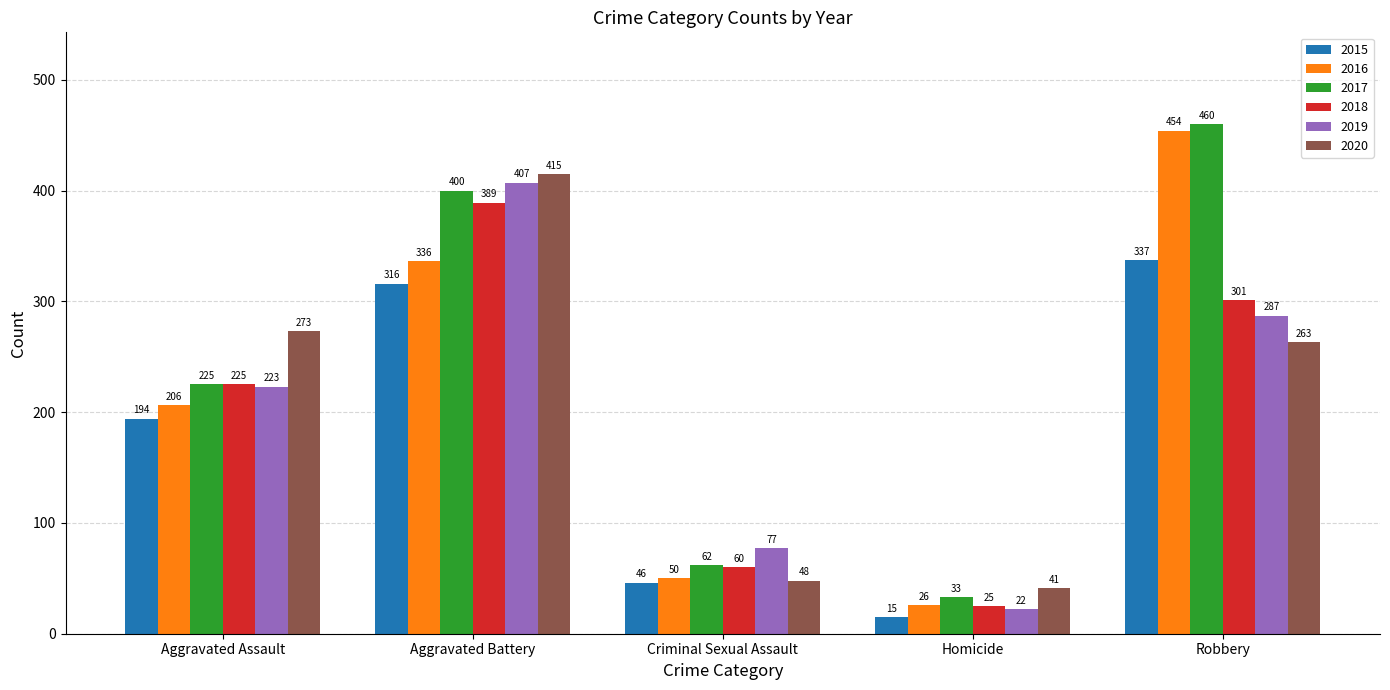

Reading left to right, extract all data points from this chart.

2015: 194	316	46	15	337
2016: 206	336	50	26	454
2017: 225	400	62	33	460
2018: 225	389	60	25	301
2019: 223	407	77	22	287
2020: 273	415	48	41	263